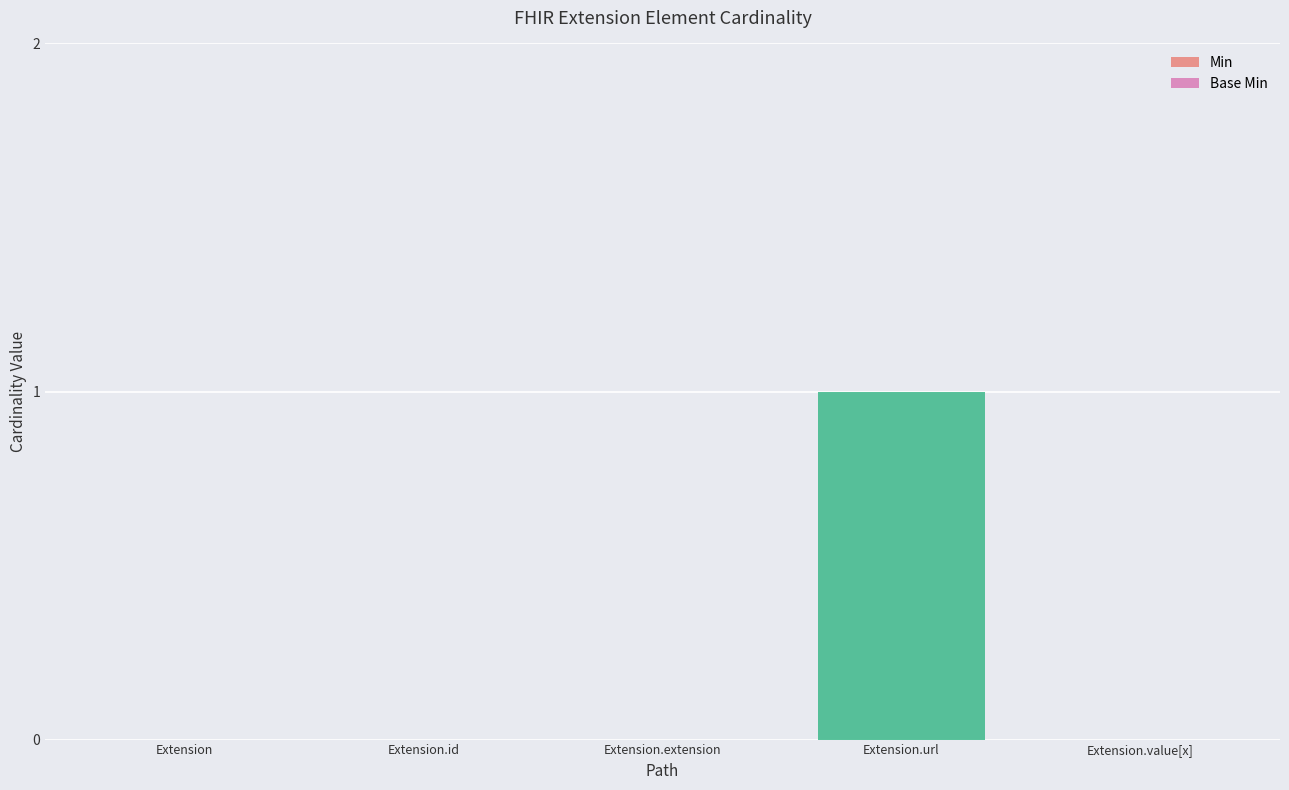

At which category does the chart reach its minimum across all series?

Extension